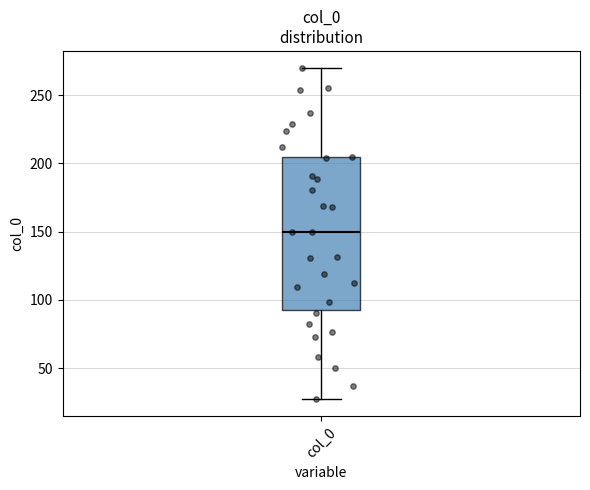

Transcribe this box plot: give where the median line is, the range the box spans, and where the two whiskers end, as read against the y-axis. The values are not printed on the chart, so give them approximately, as read against the axis.

median 150, box 90 to 205, whiskers 25 to 270